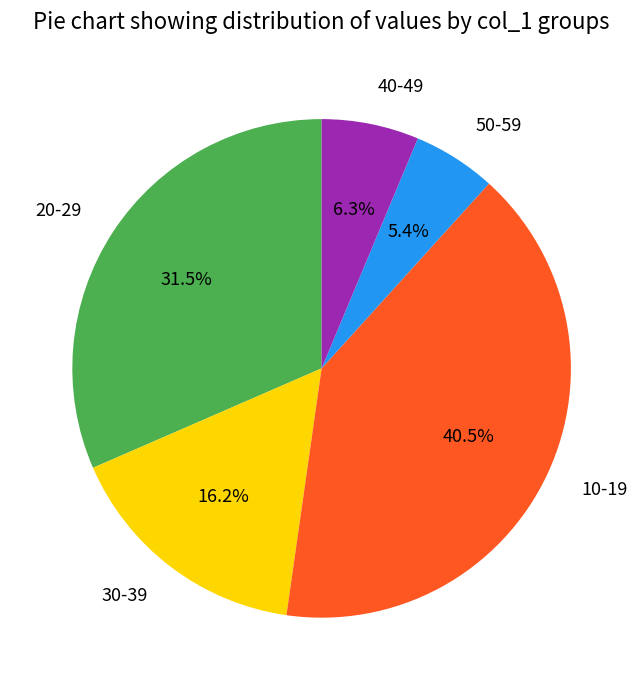

Is there any slice that represents more than half of the pie?

No